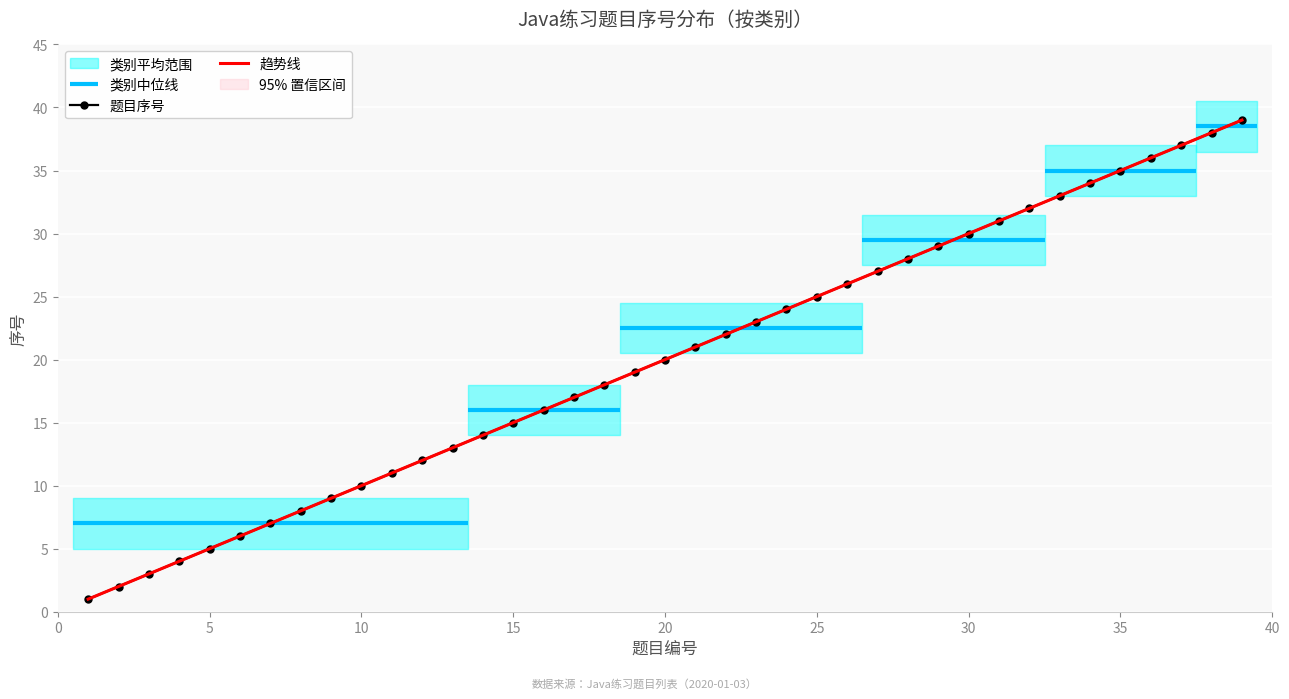

List the labels in order of value, largest first.

39, 38, 37, 36, 35, 34, 33, 32, 31, 30, 29, 28, 27, 26, 25, 24, 23, 22, 21, 20, 19, 18, 17, 16, 15, 14, 13, 12, 11, 10, 9, 8, 7, 6, 5, 4, 3, 2, 1